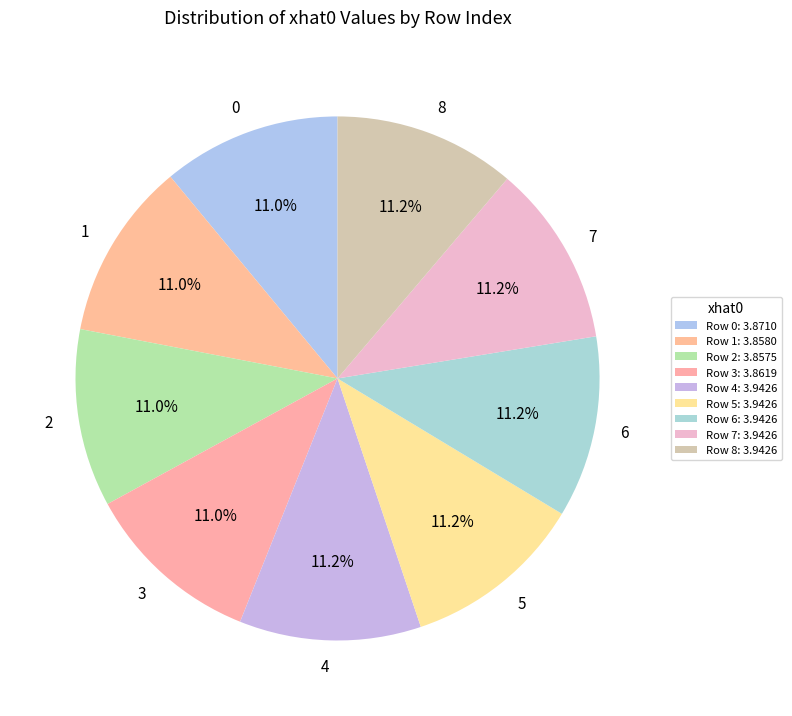

Count the number of slices in the pie.

9